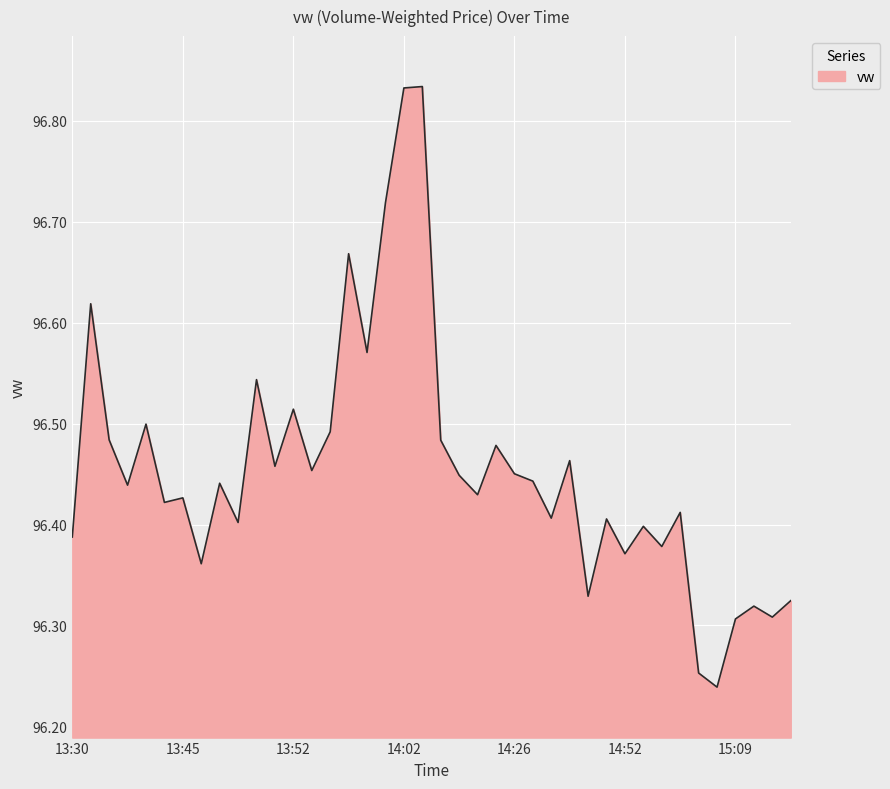

What is the difference between the maximum and minimum values?

0.6